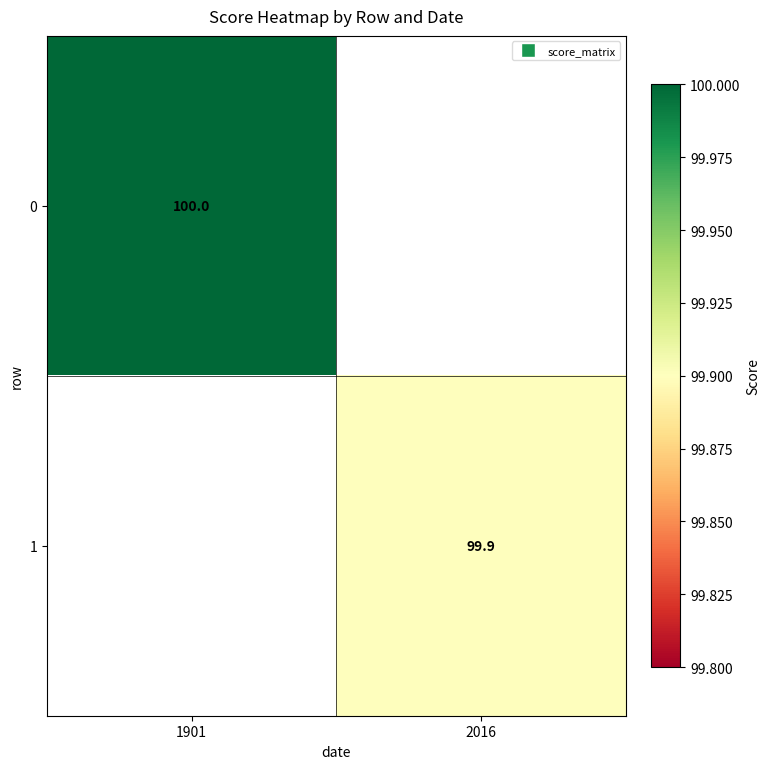

Is it true that 1 equals 99.9 at 2016?

True